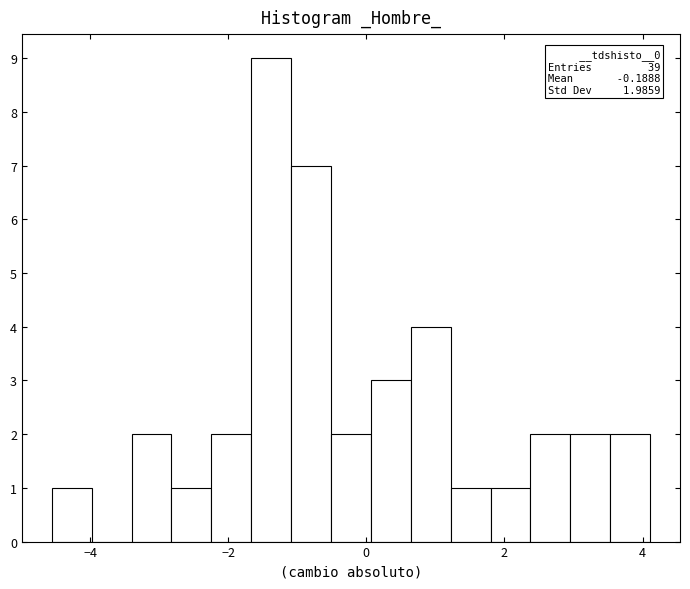

Around what value on the x-axis is the tallest bar? Give the approximate position of its centre, as read against the axis.

-1.4